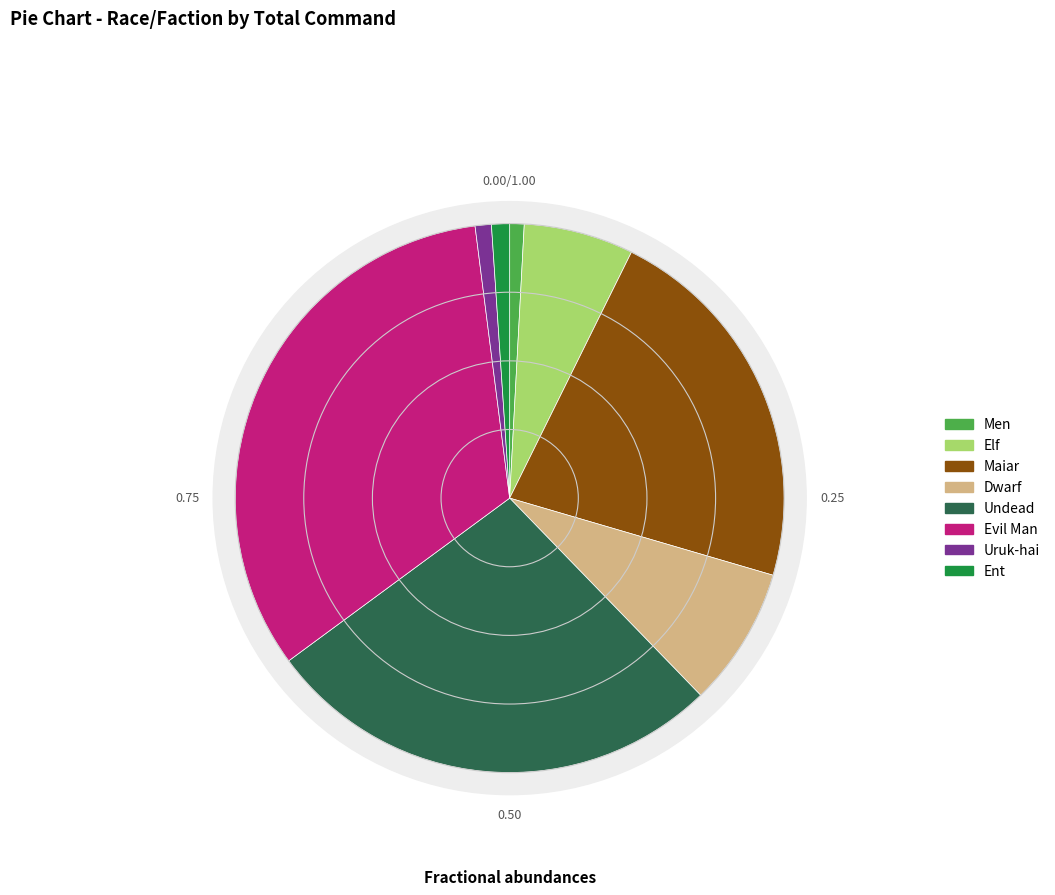

Does Undead represent more than half of the total?

No